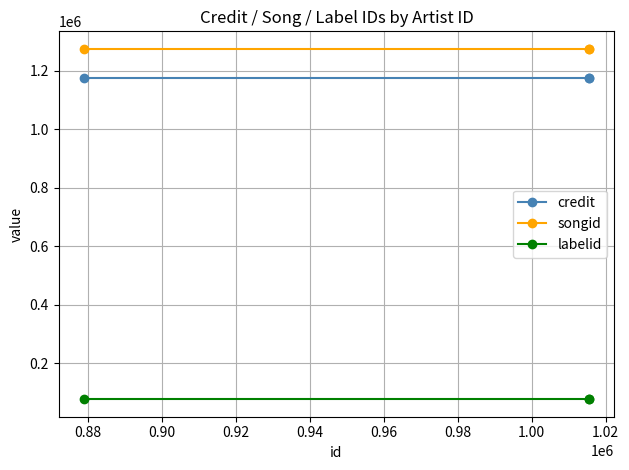

Rank the series by their maximum value, from lowest to highest.

labelid, credit, songid